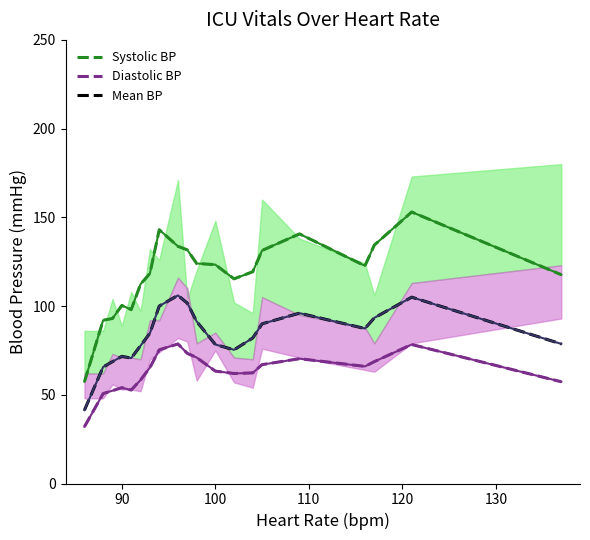

True or false: Mean BP and Diastolic BP intersect in this chart.

False